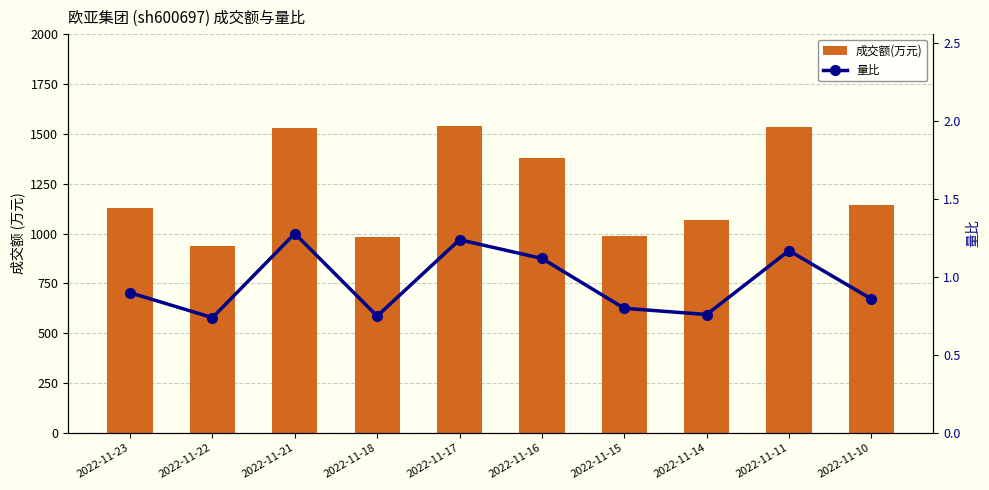

Between 2022-11-18 and 2022-11-22, which is larger?

2022-11-18